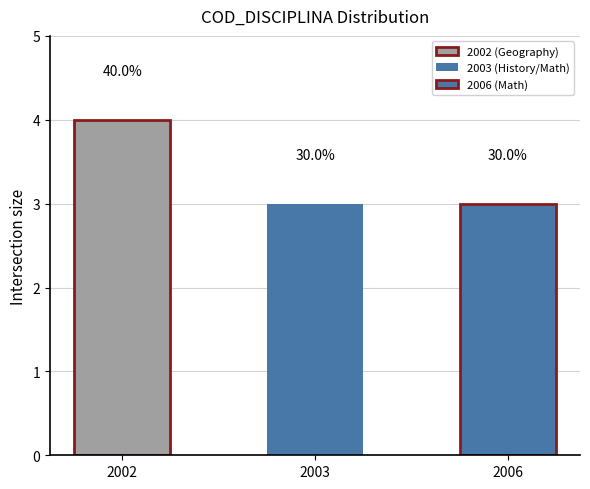

Approximately how many times larger is the value at 2006 compared to 2003?

1.0